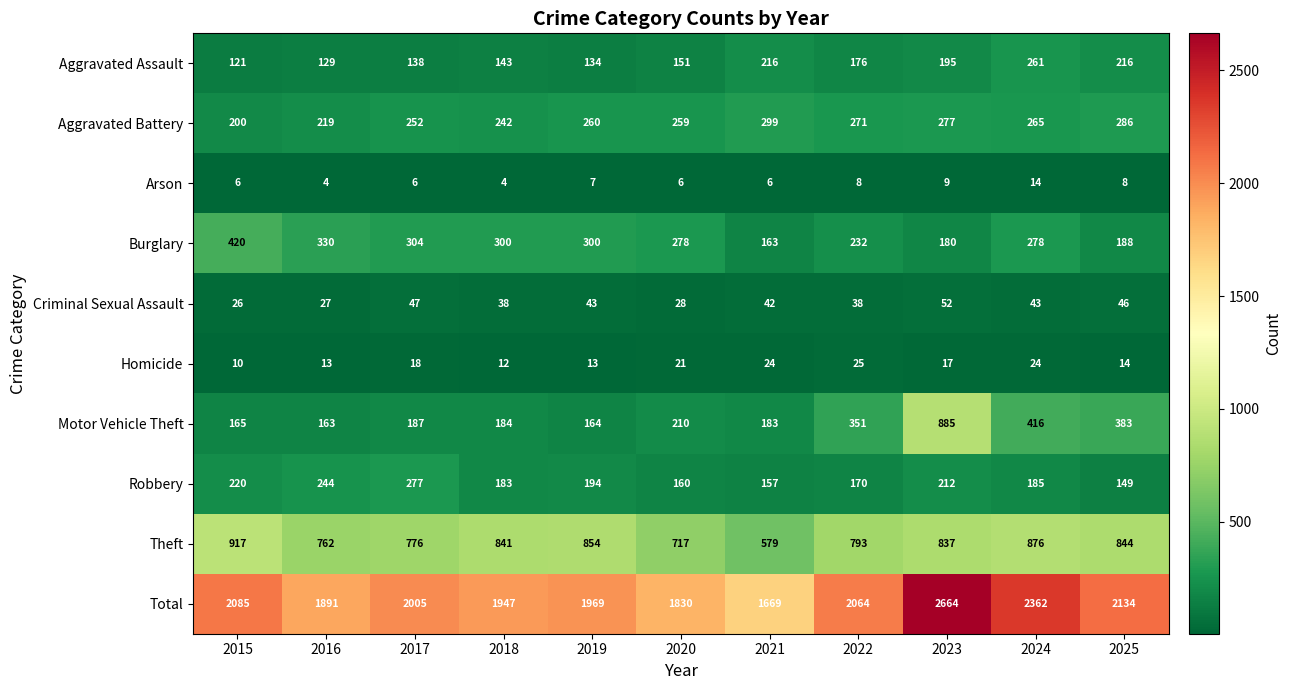

At which category is the sum across all series the highest?

2023